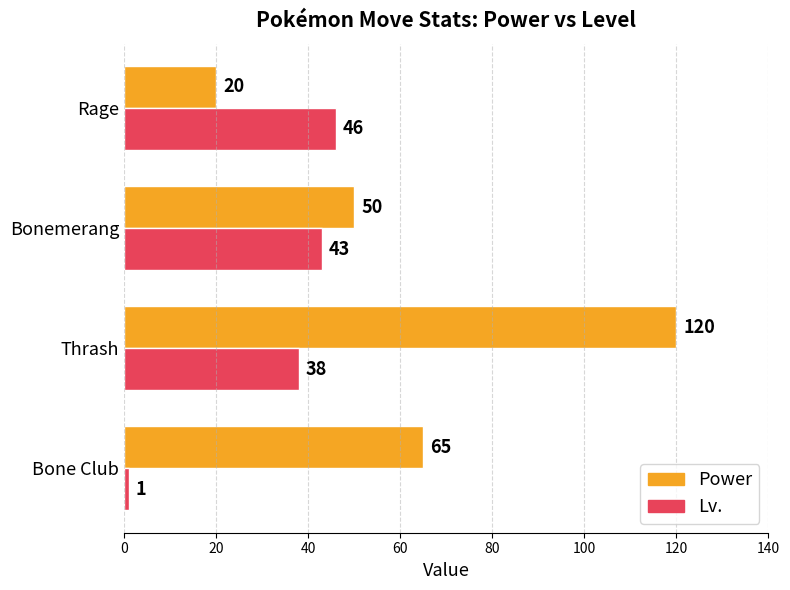

At which label does Power reach its peak?

Thrash